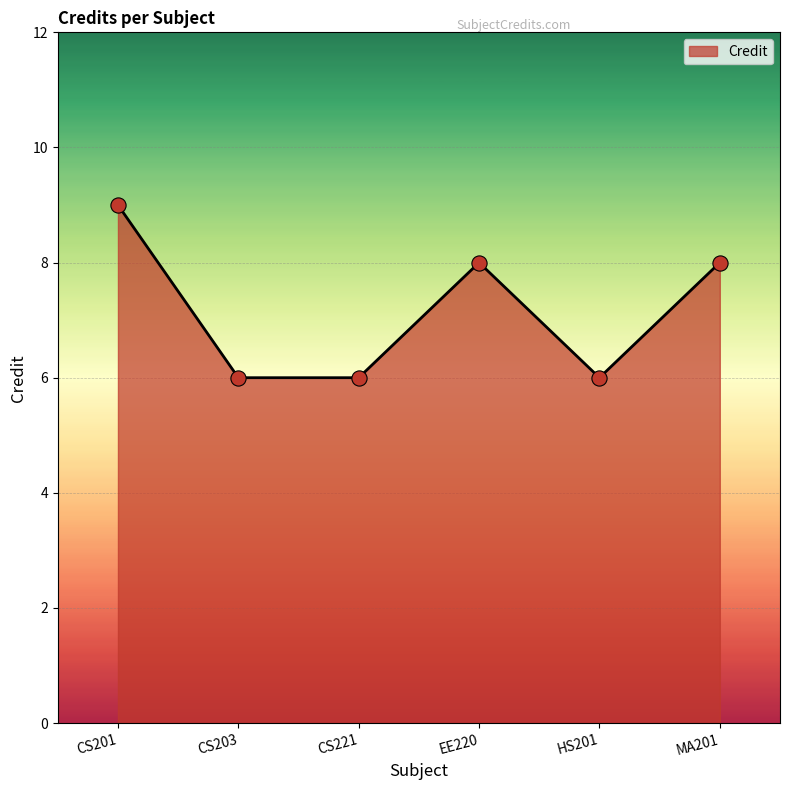

What is the change in value from EE220 to HS201?

-2